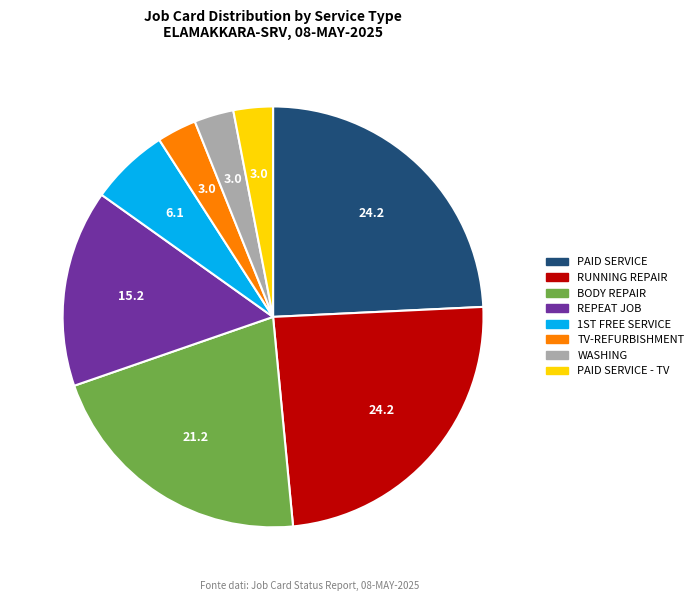

Is there a majority slice in this chart?

No